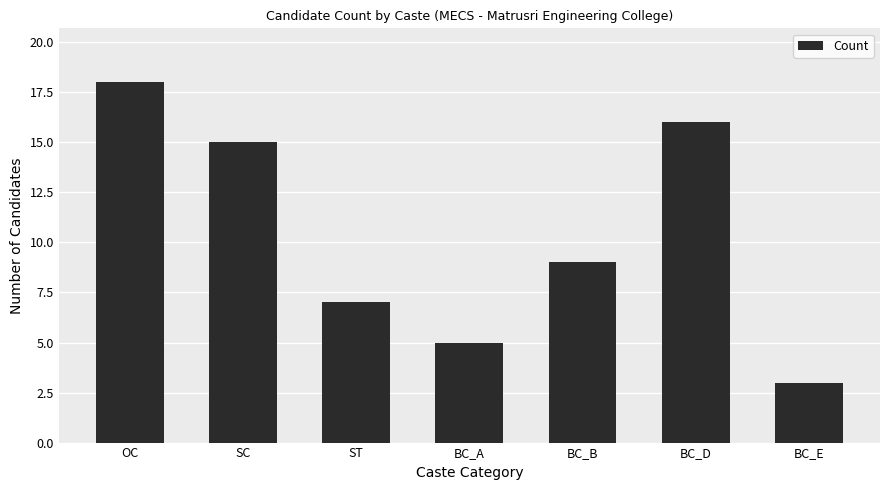

Between BC_B and OC, which is larger?

OC